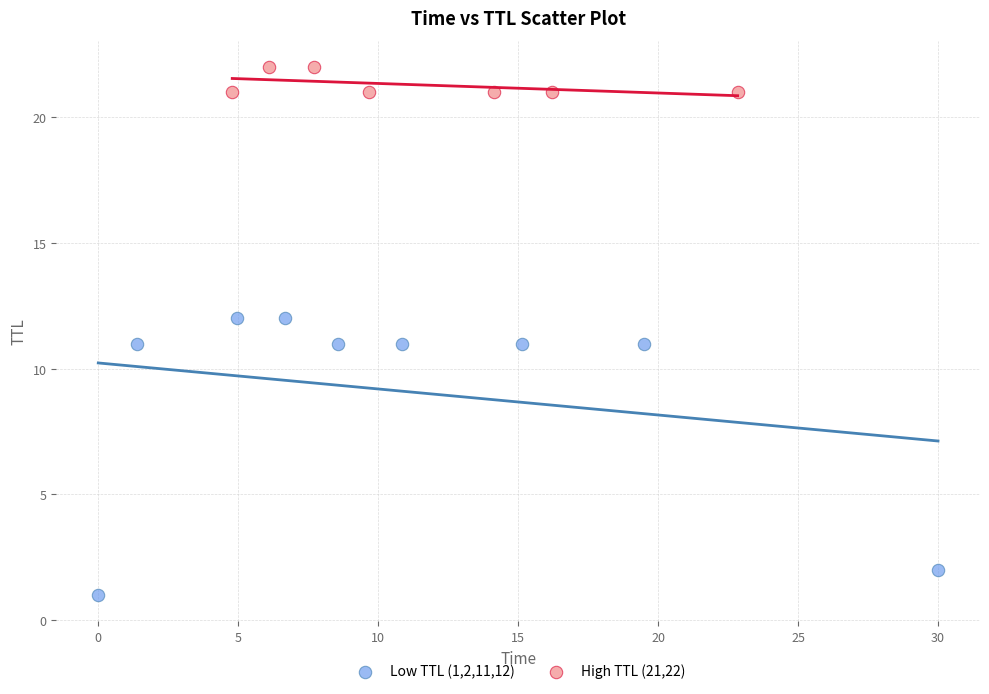

Which series contains the highest Y value?

High TTL (21,22)